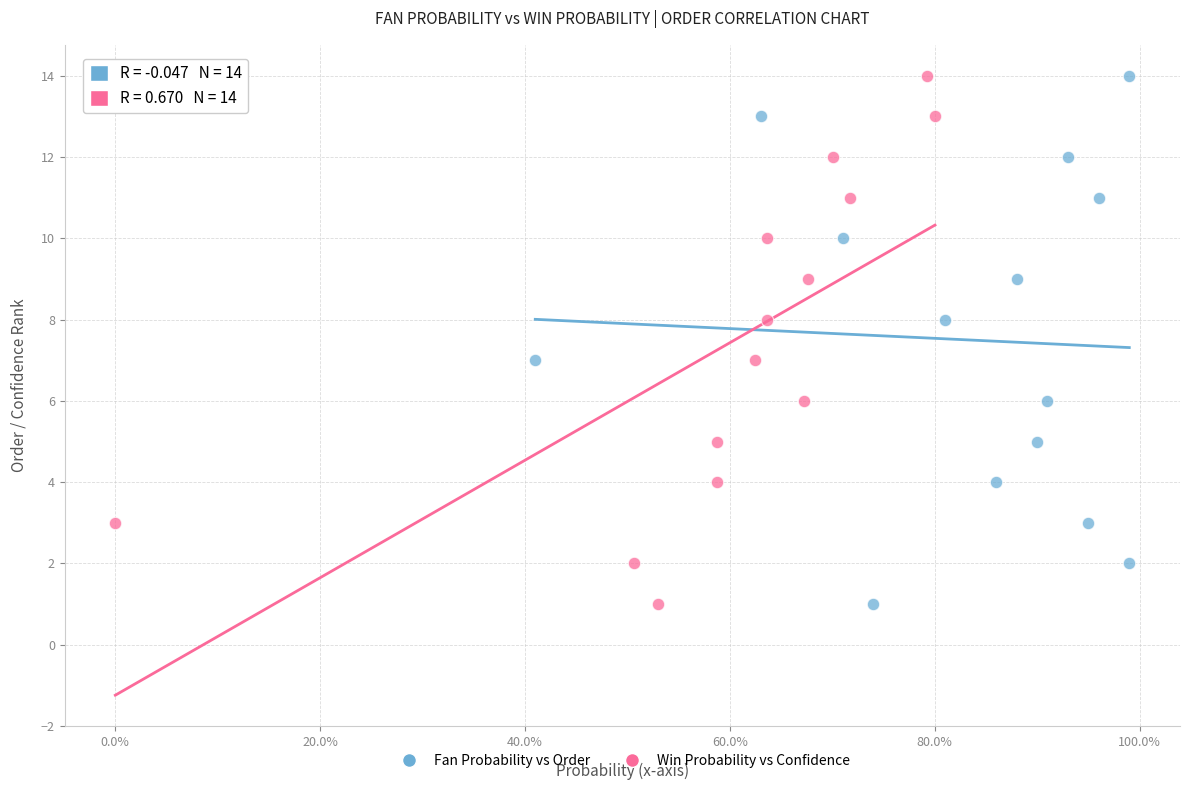

What are all the series names shown in the legend?

Fan Probability vs Order, Win Probability vs Confidence